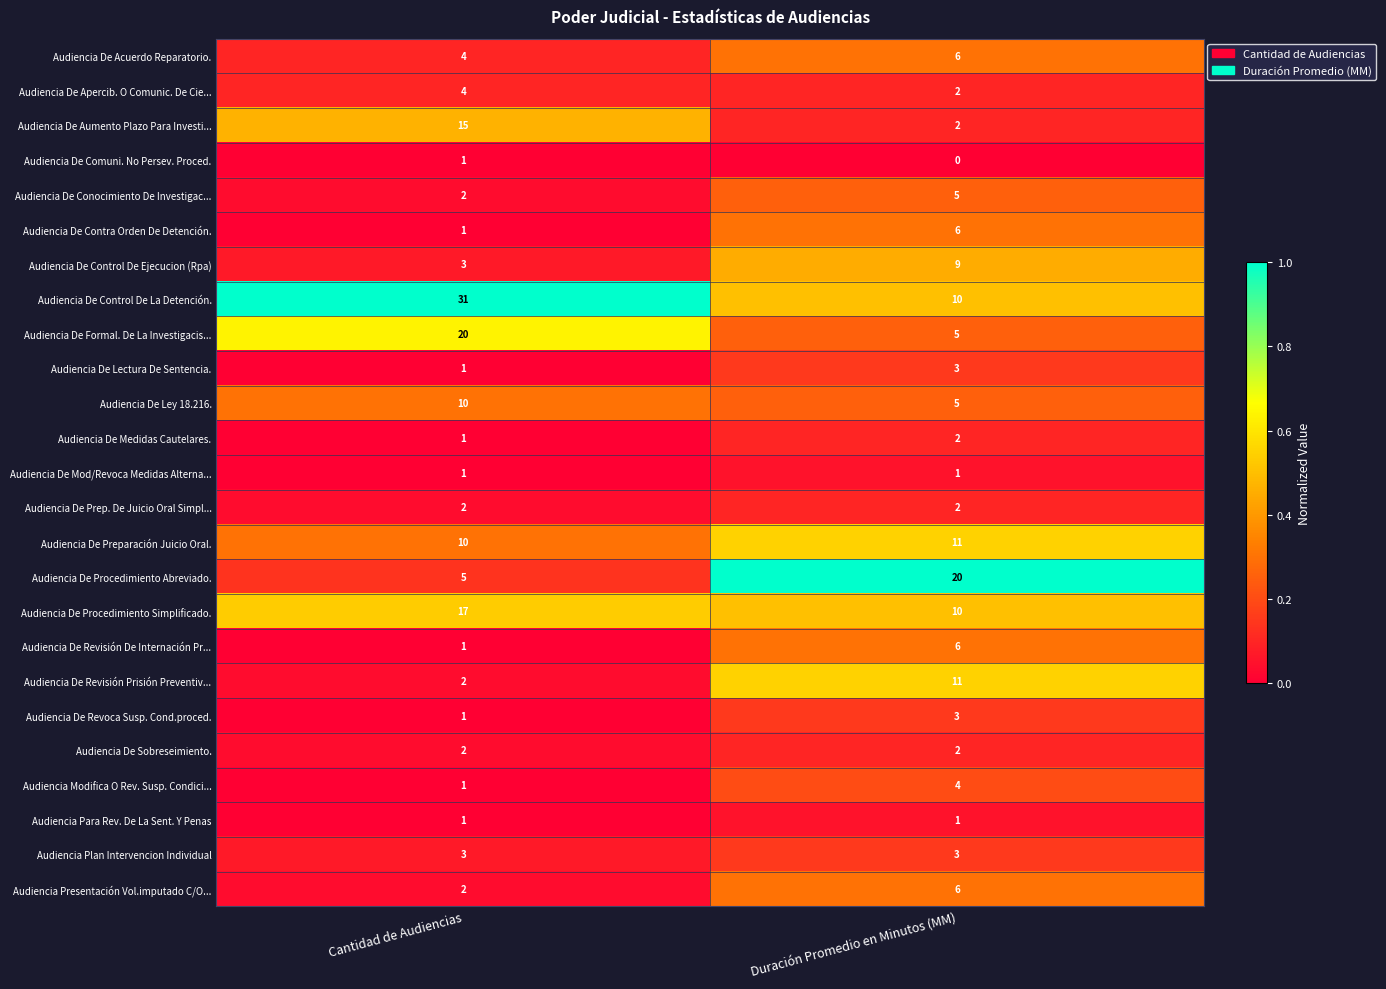

Where is Audiencia De Preparación Juicio Oral. nearest to the value 10?

Cantidad de Audiencias